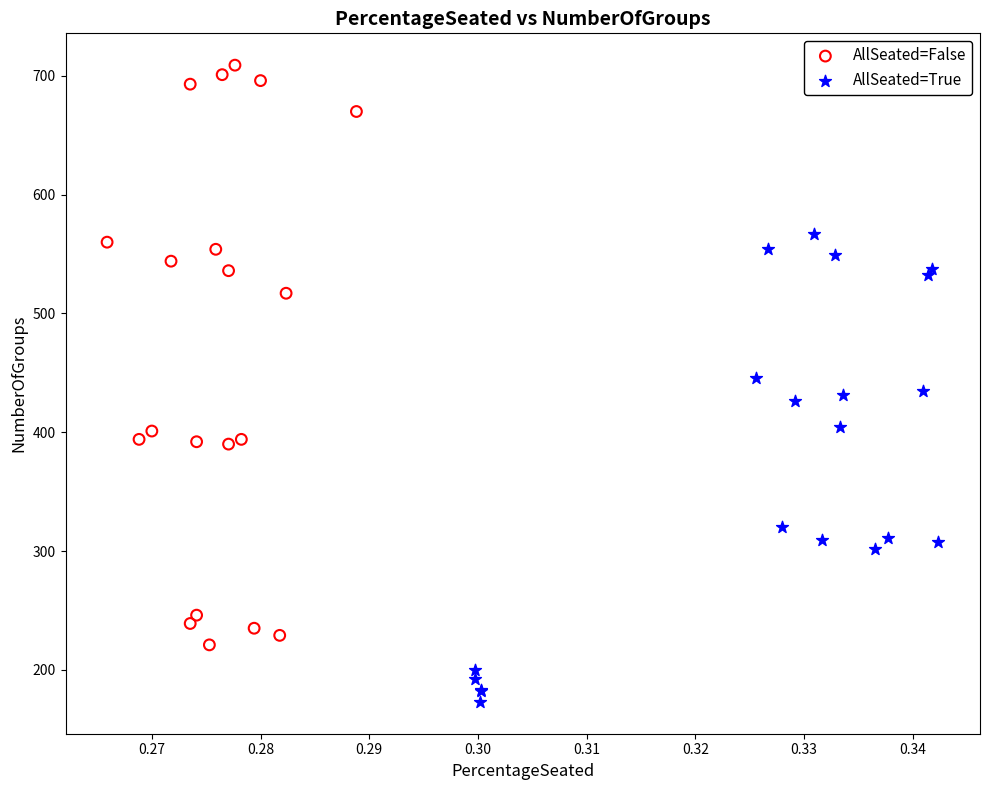

Which series reaches the minimum Y coordinate?

AllSeated=True